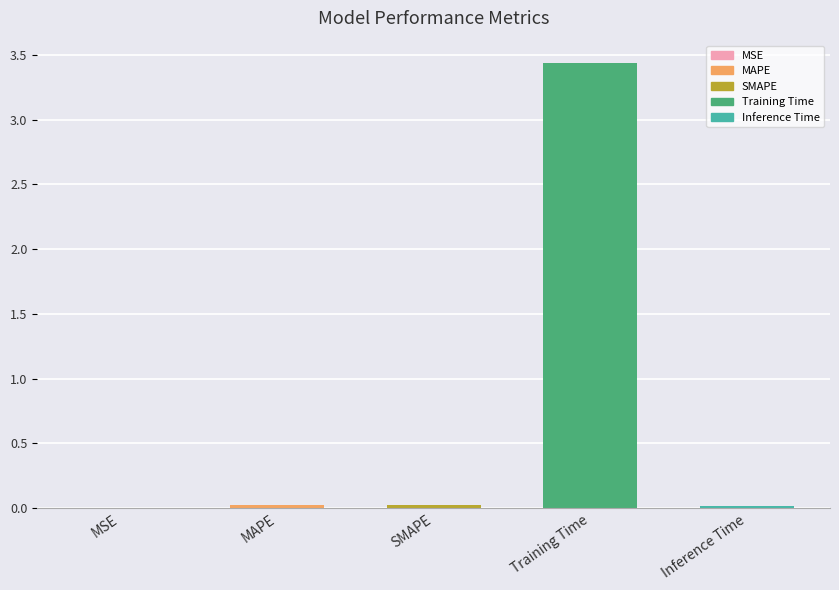

True or false: the data shows 5.1 at Training Time.

False